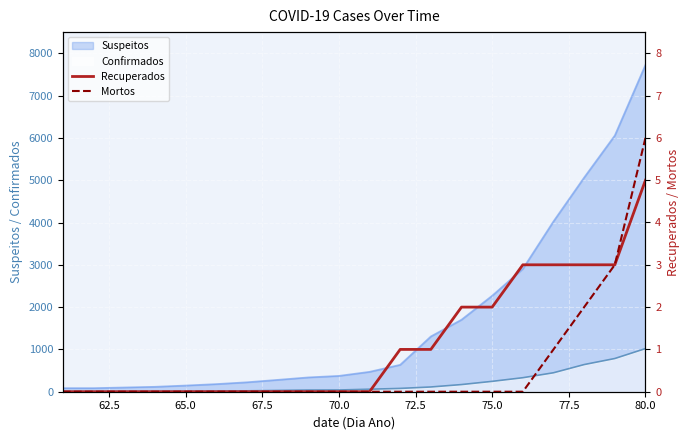

Reading right to left, what are all the values shown in this chart?

Recuperados: 5	3	3	3	3	2	2	1	1	0	0	0	0	0	0	0	0	0	0	0
Mortos: 6	3	2	1	0	0	0	0	0	0	0	0	0	0	0	0	0	0	0	0